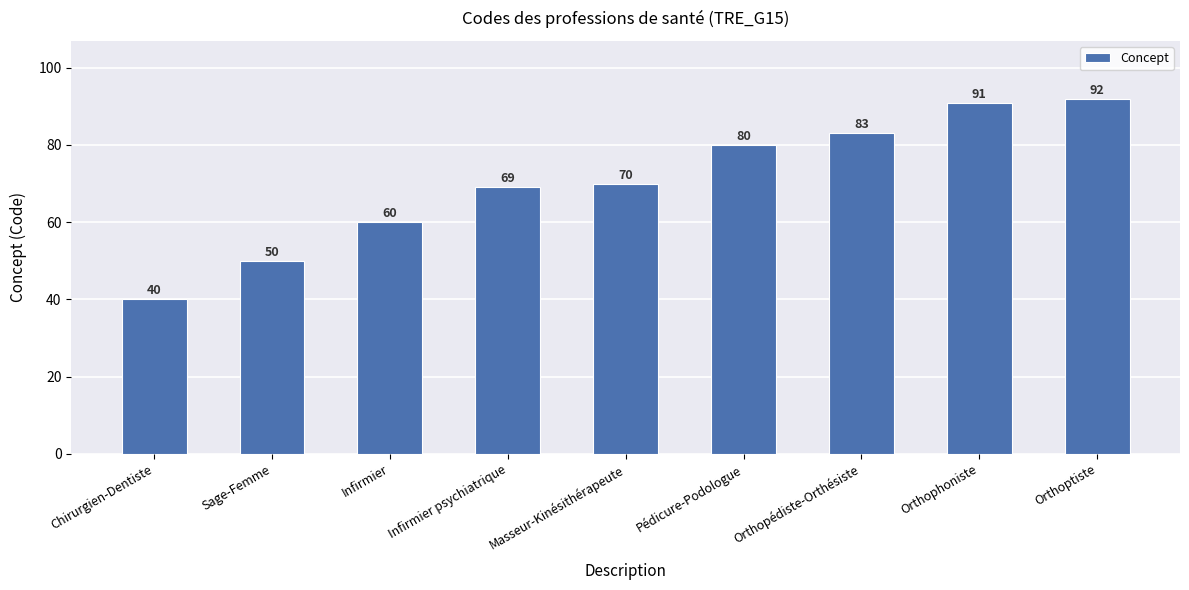

Reading left to right, transcribe all the data shown in this chart.

40	50	60	69	70	80	83	91	92